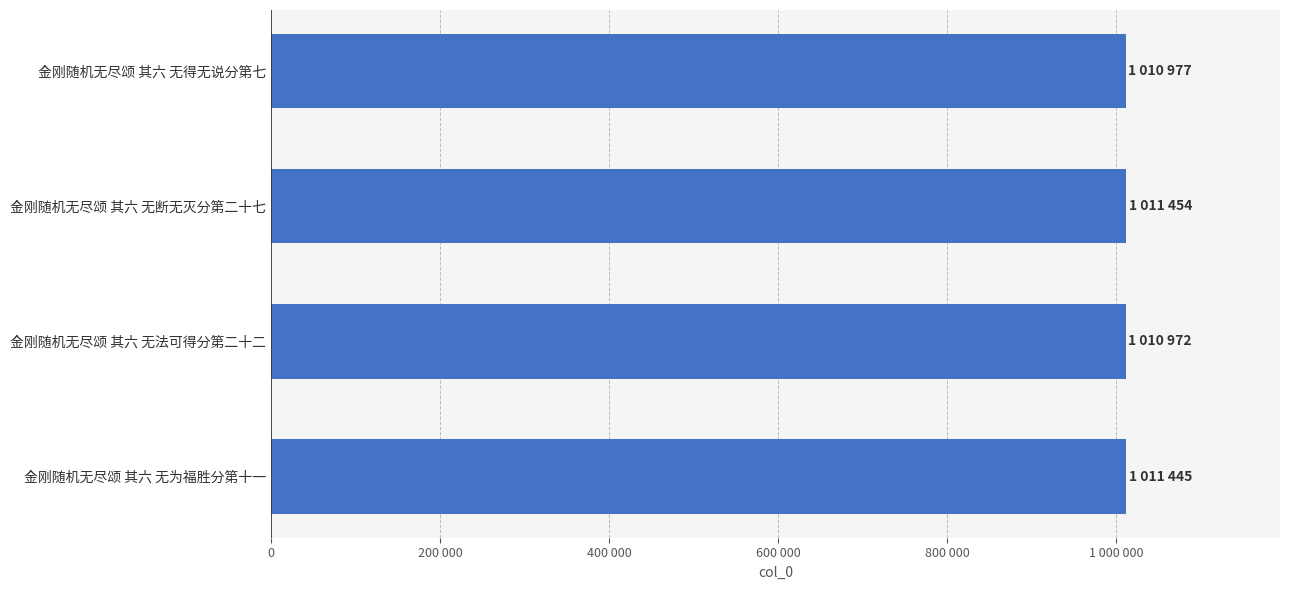

Are the bars horizontal?

Yes